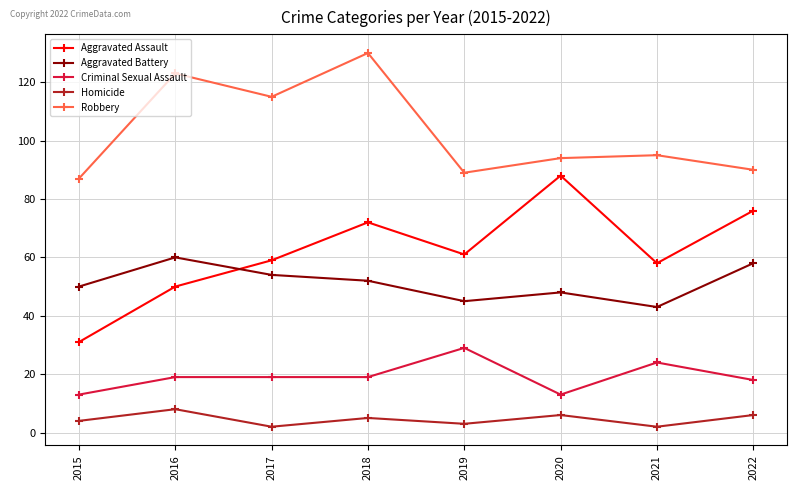

Rank the series at 2019 from highest to lowest value.

Robbery, Aggravated Assault, Aggravated Battery, Criminal Sexual Assault, Homicide